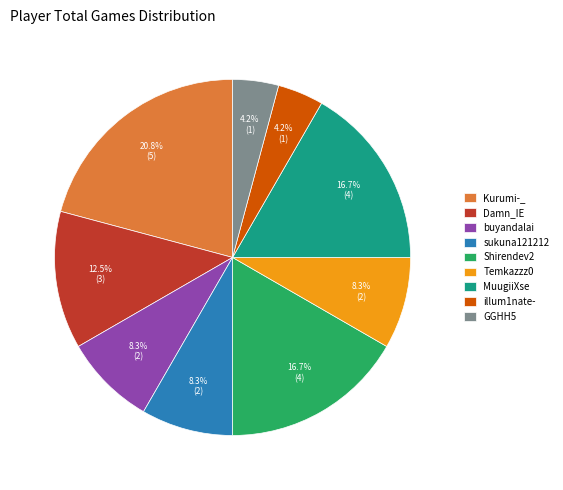

To the nearest percent, what is the combined percentage of MuugiiXse and illum1nate-?

21%